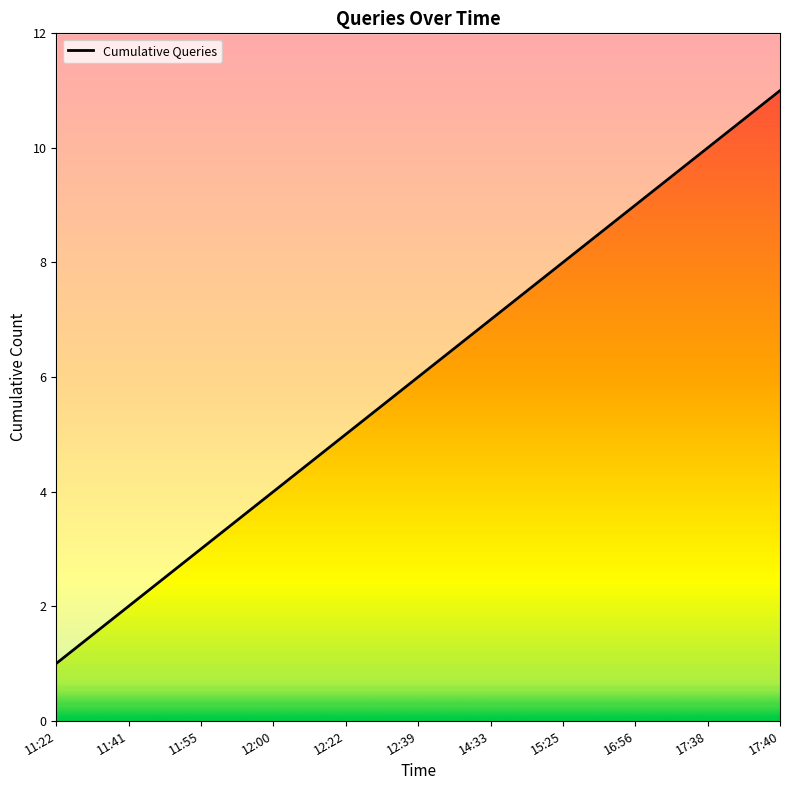

At which category does the chart reach its peak across all series?

17:40